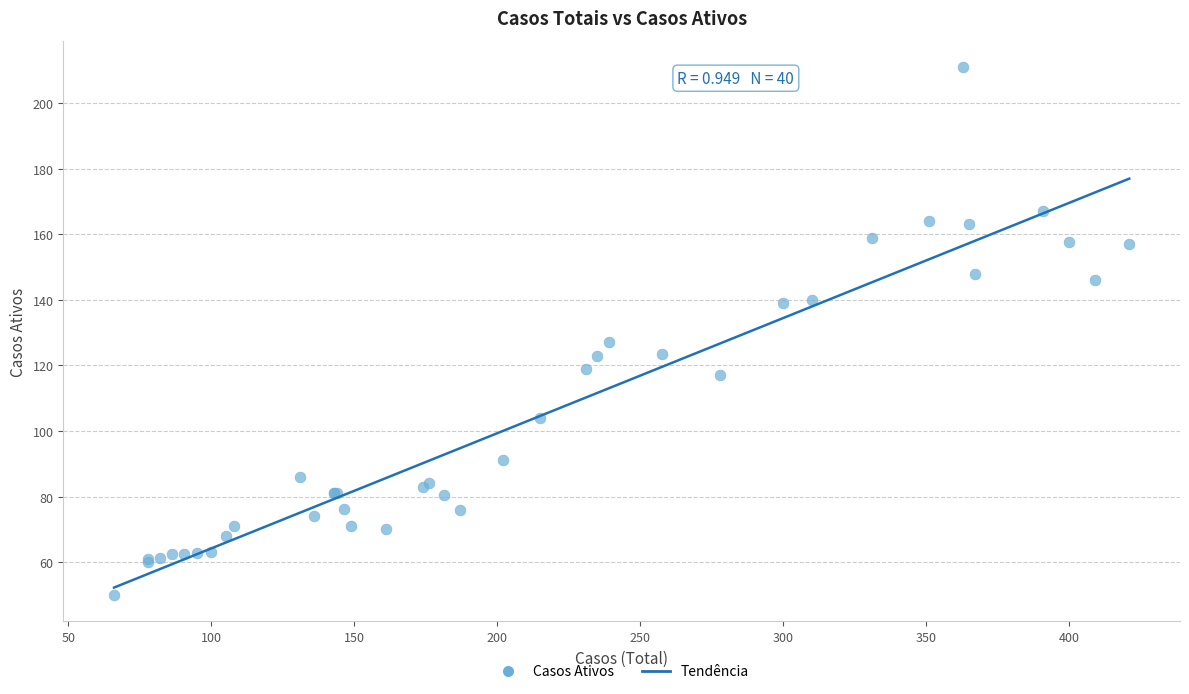

What Y value in the scatter plot is closest to 130?

127.0